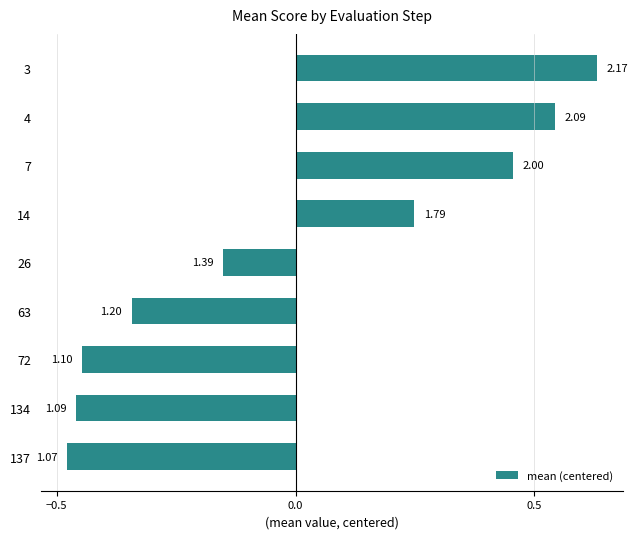

How many bars are there in total?

9